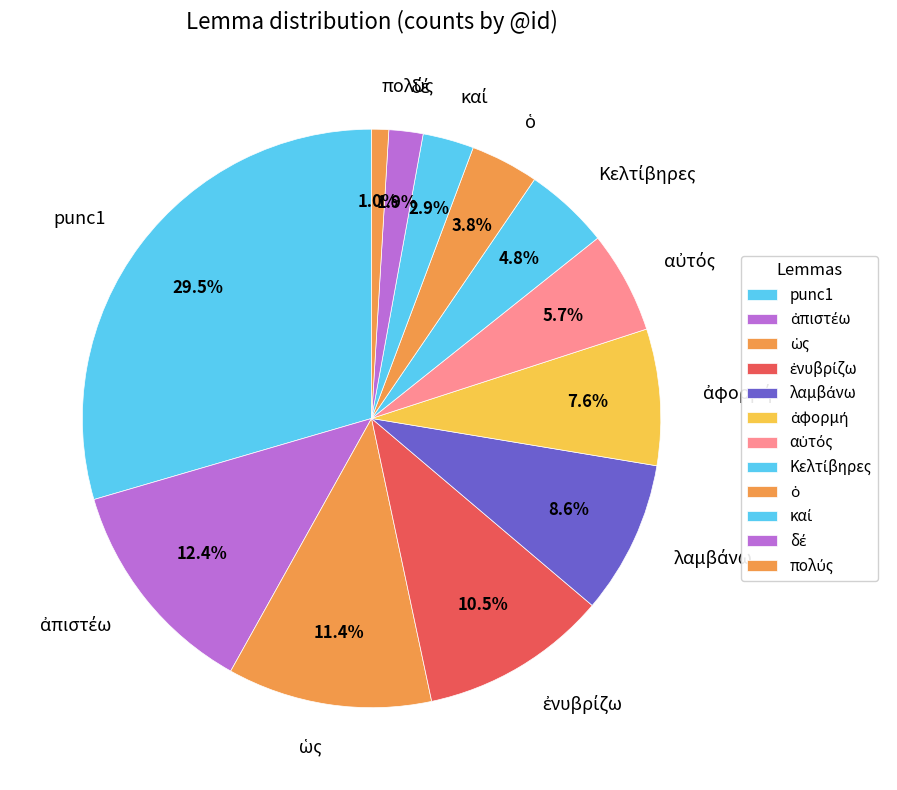

Does punc1 account for over 50% of the chart?

No